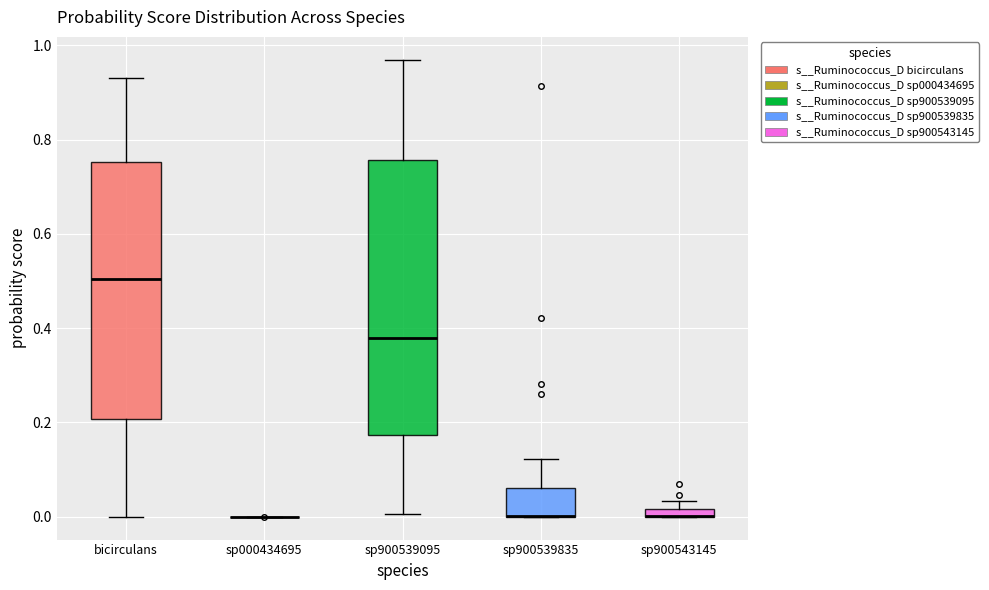

Which box is the tallest, from its lower edge to its upper edge?

sp900539095